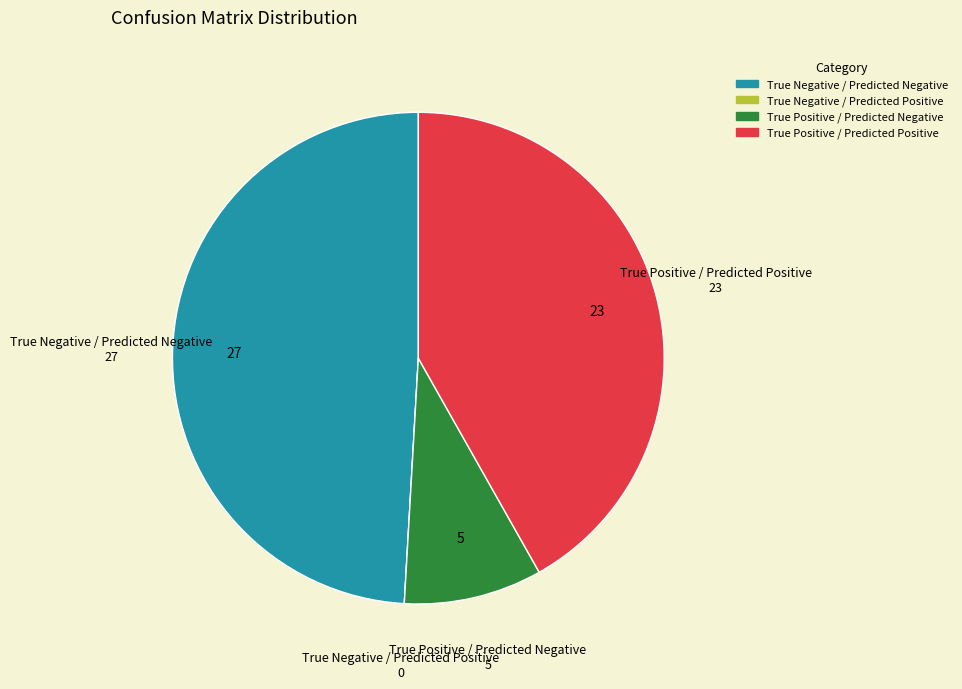

Is True Positive / Predicted Negative the majority of the pie?

No